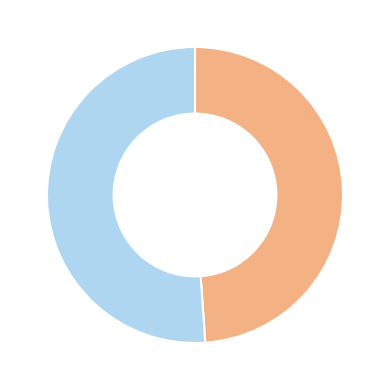

Does any single category account for the majority?

Yes